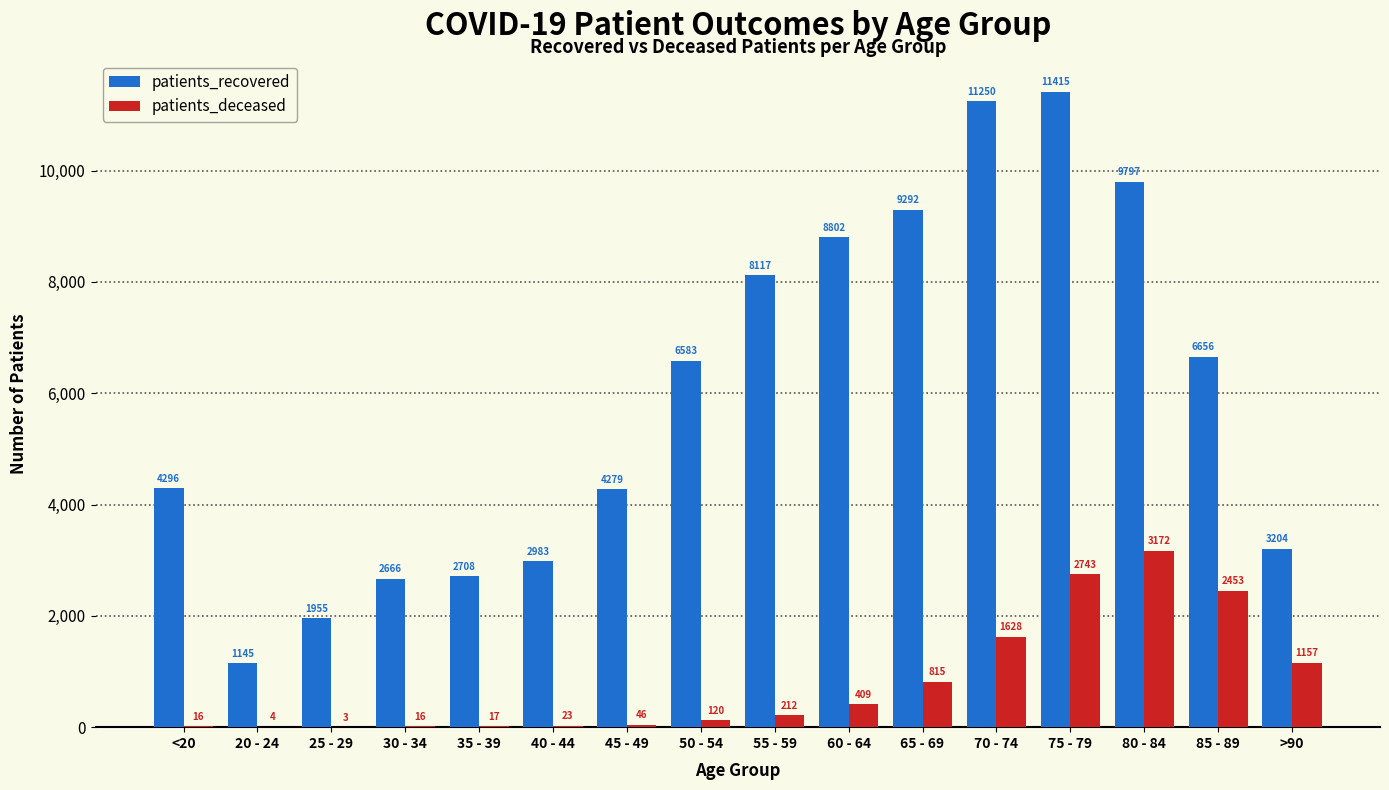

Count the number of data series in this chart.

2